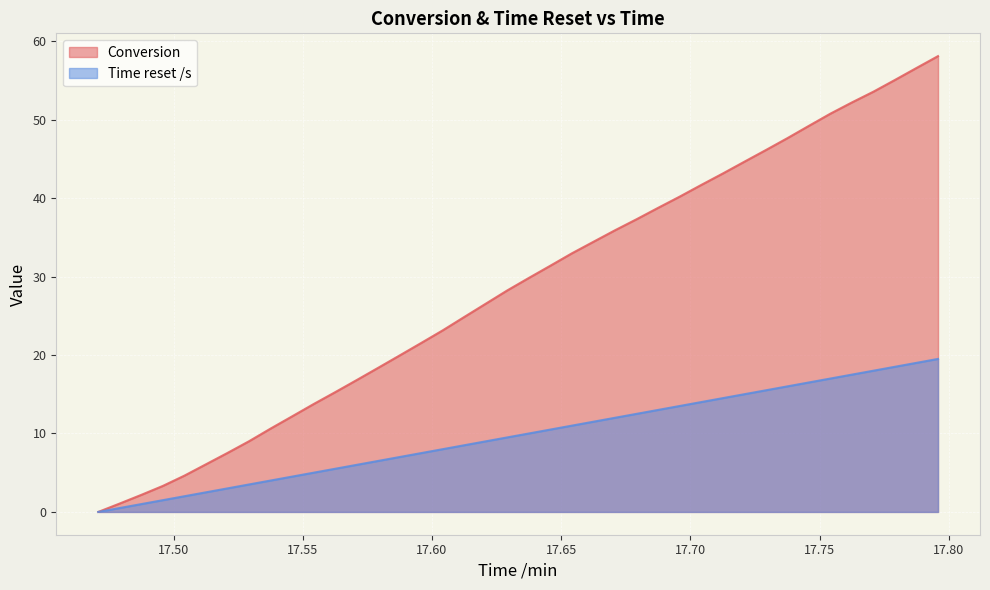

Which series has the widest spread of values?

Conversion